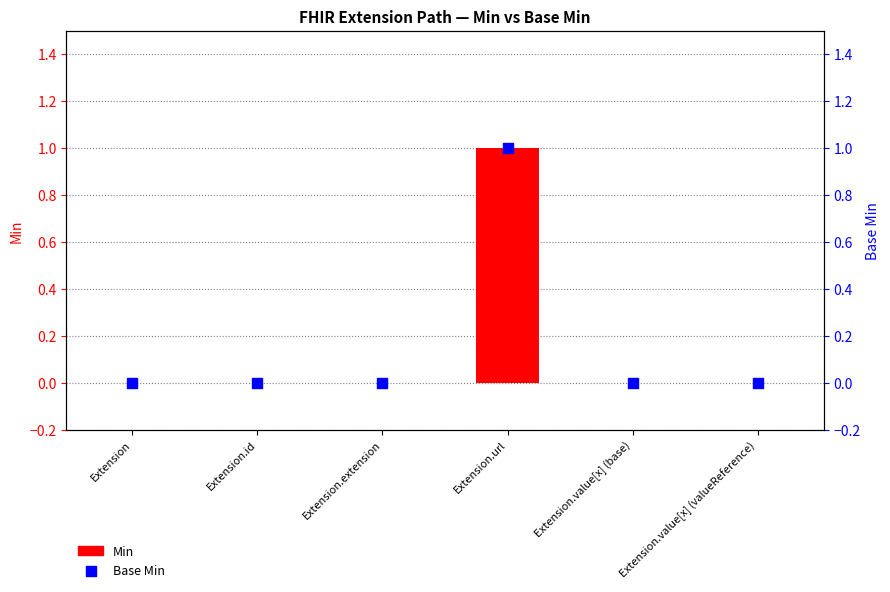

At how many categories does at least one series exceed 0?

1